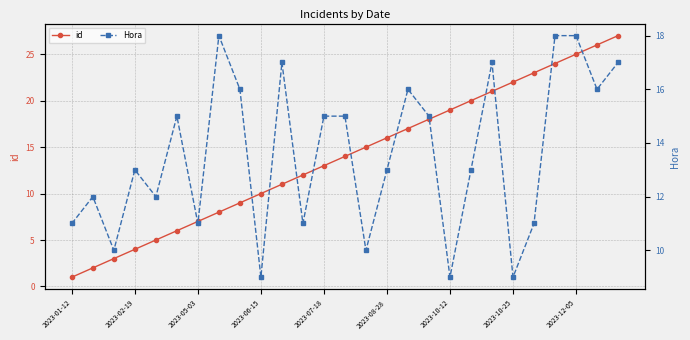

Reading left to right, what are all the values shown in this chart?

id: 1	2	3	4	5	6	7	8	9	10	11	12	13	14	15	16	17	18	19	20	21	22	23	24	25	26	27
Hora: 11	12	10	13	12	15	11	18	16	9	17	11	15	15	10	13	16	15	9	13	17	9	11	18	18	16	17